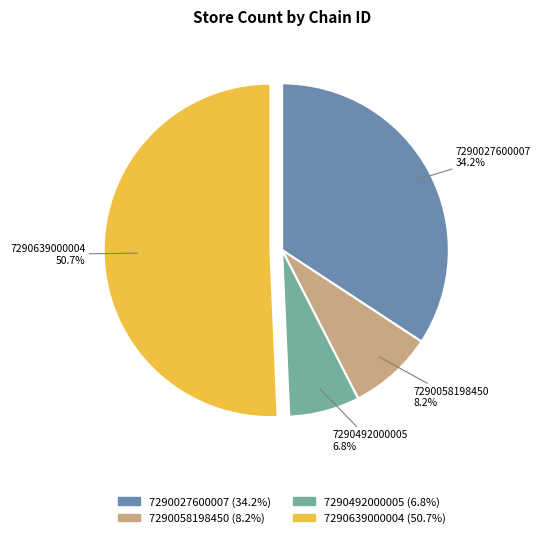

How many segments does this pie chart have?

4